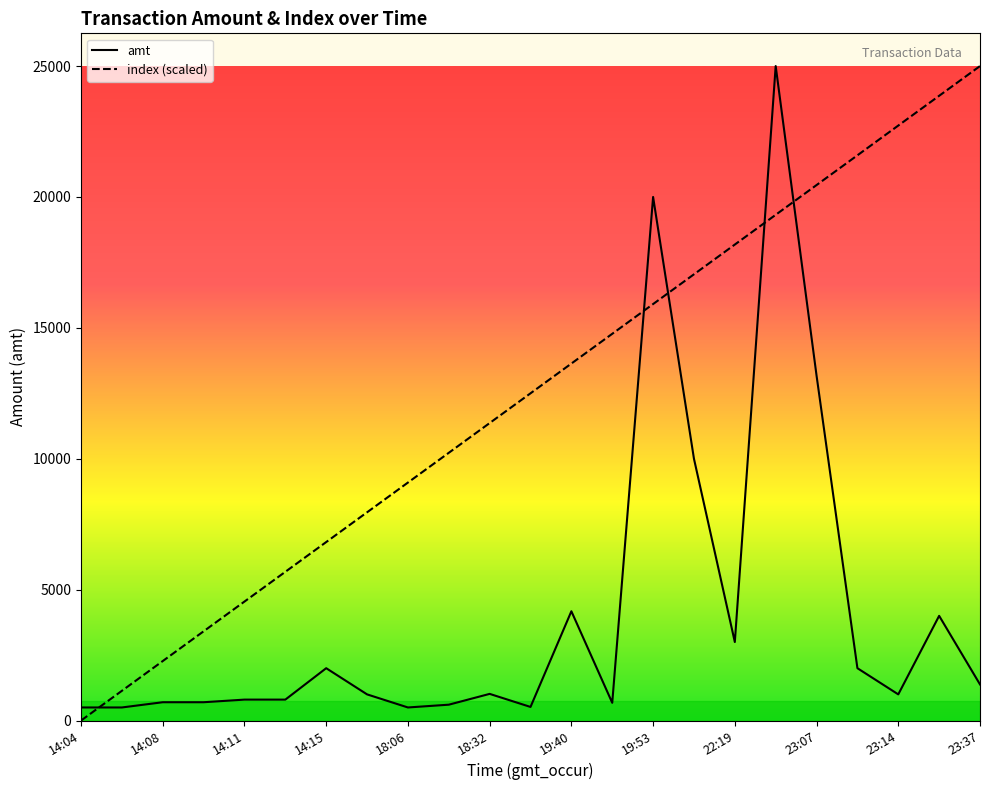

What is the highest value of the amt series?

25000.0